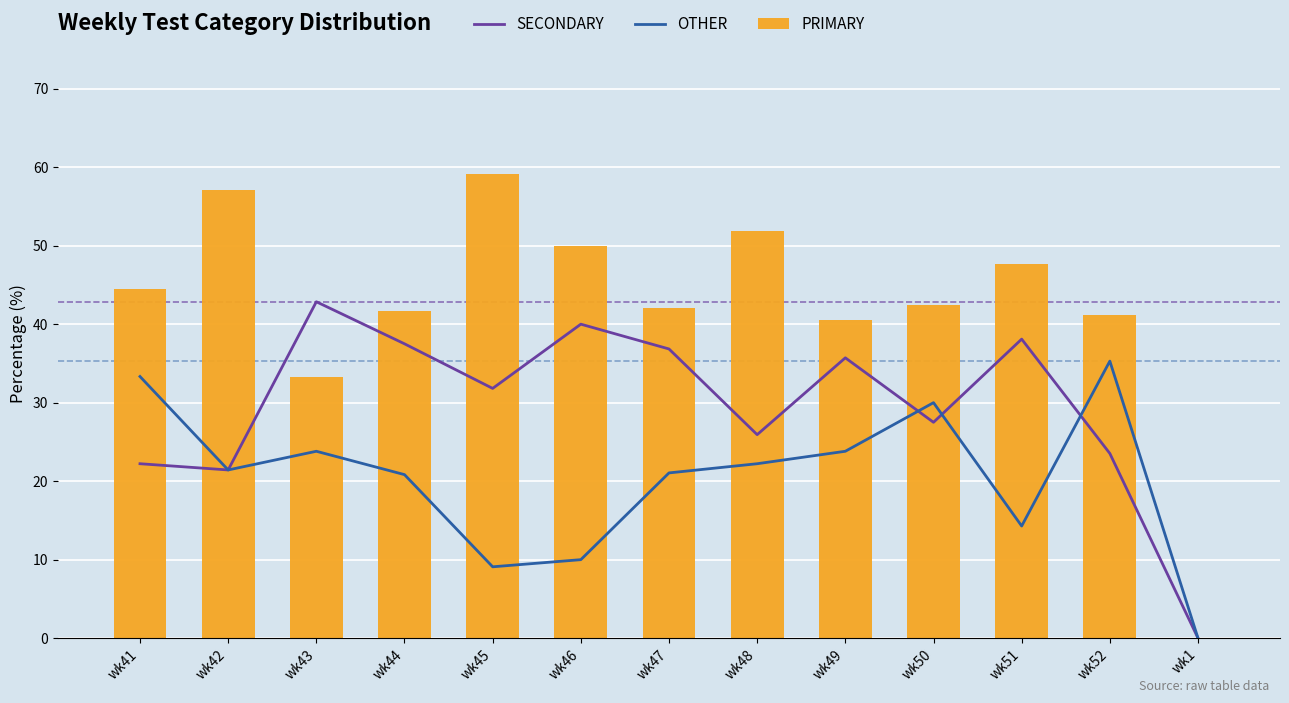

Which series has the largest range (max minus min)?

PRIMARY